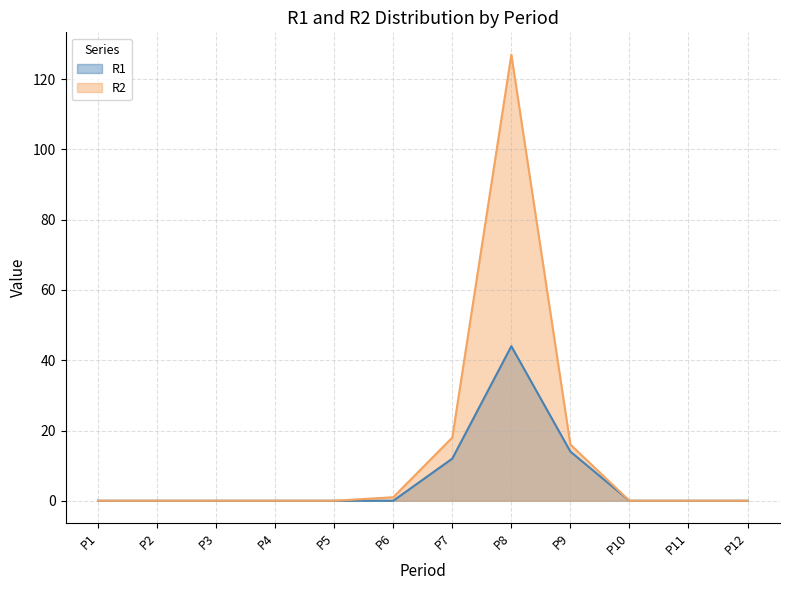

Is the value of R2 at P12 greater than the value of R1 at P8?

No